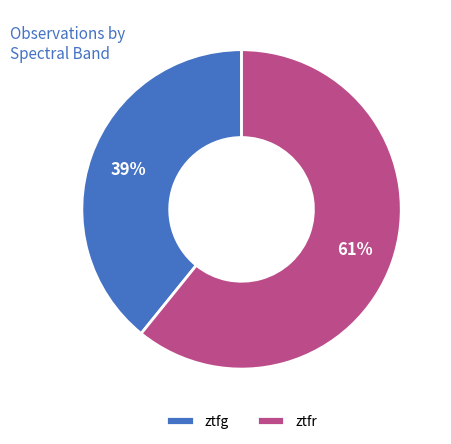

To the nearest percent, what portion does ztfg represent?

39%